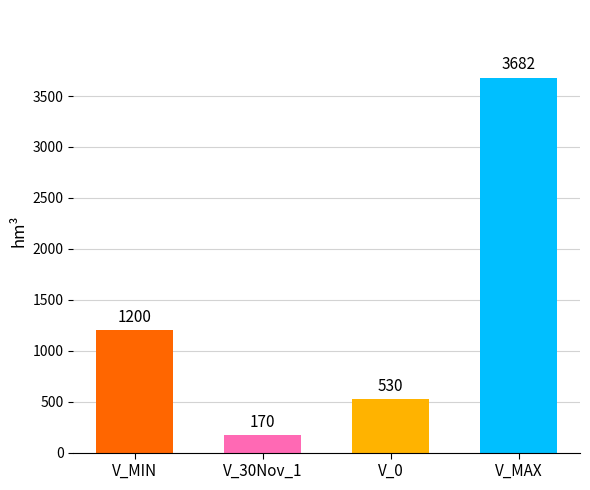

Which label corresponds to the largest value in the chart?

V_MAX